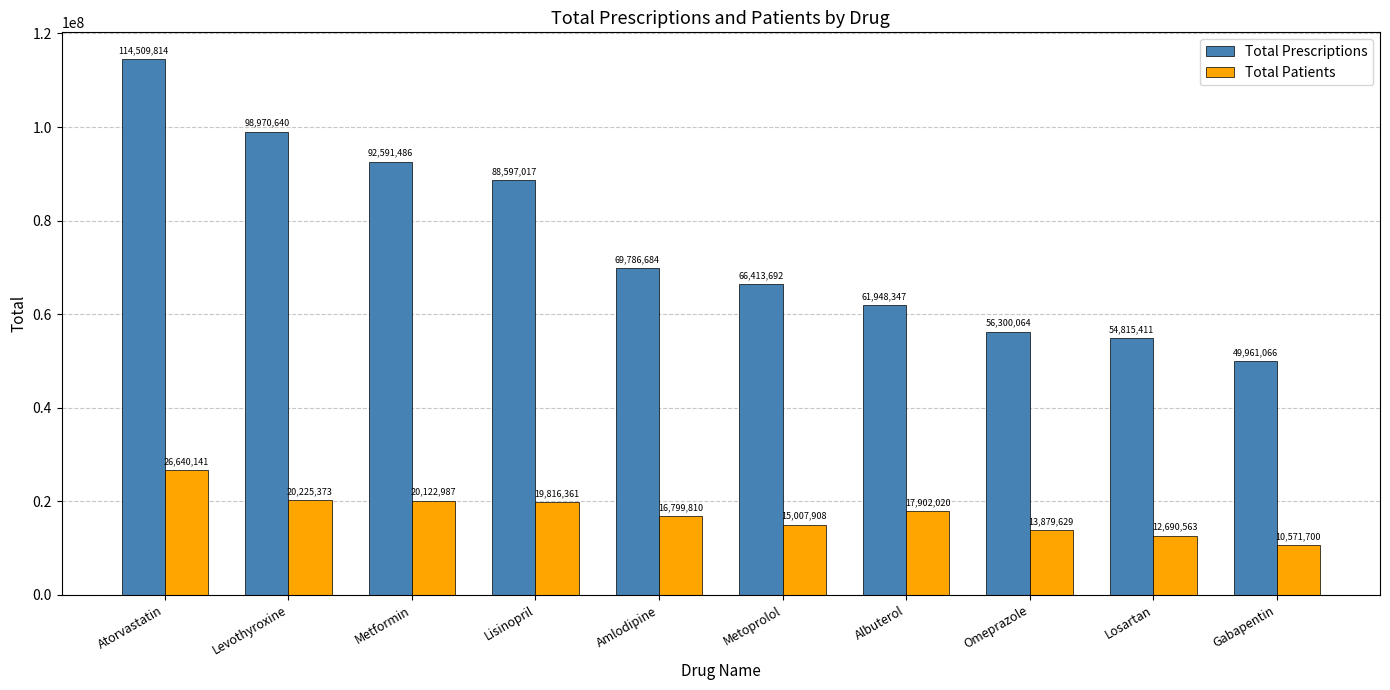

List the labels in order of Total Patients value, smallest first.

Gabapentin, Losartan, Omeprazole, Metoprolol, Amlodipine, Albuterol, Lisinopril, Metformin, Levothyroxine, Atorvastatin